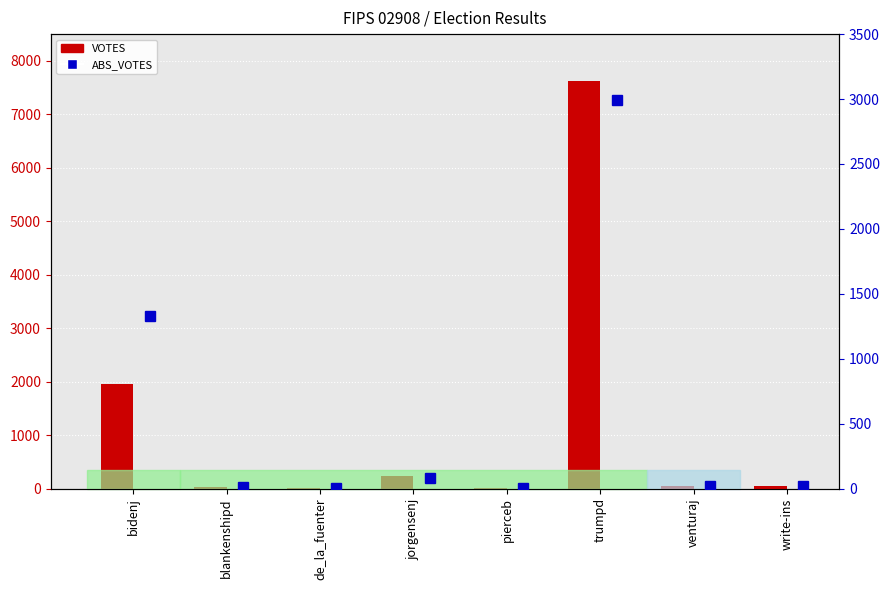

What is the label of the 5th bar from the left?

pierceb